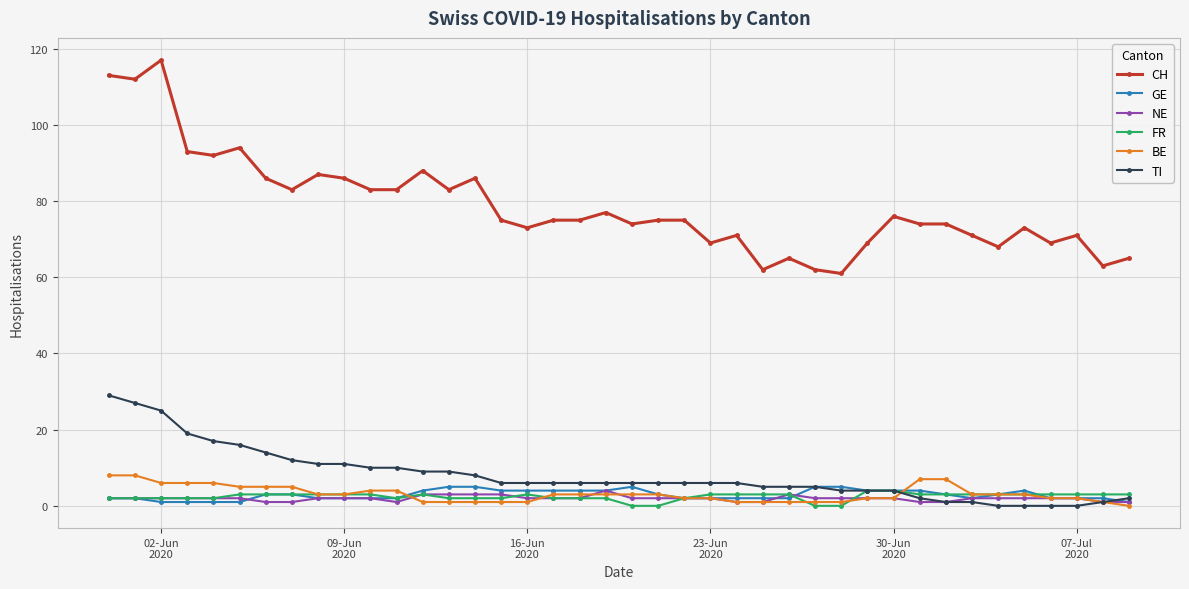

Which series has the largest range (max minus min)?

CH